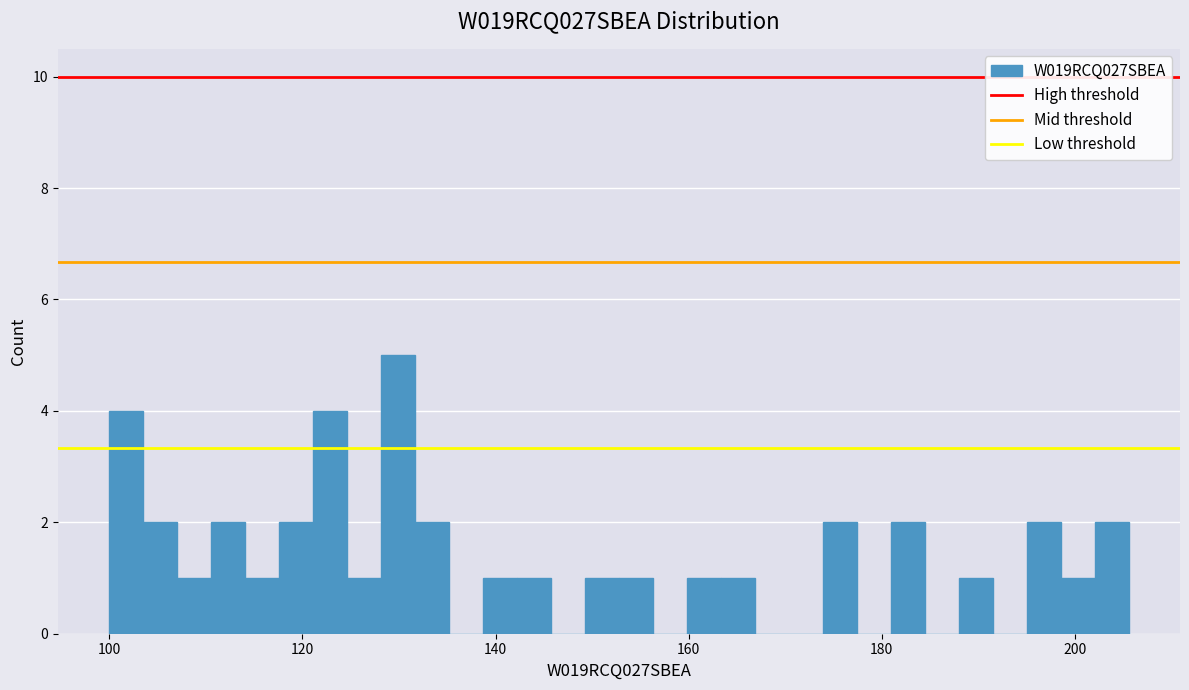

Read against the x-axis, roughly where is the centre of the tallest bar?

130